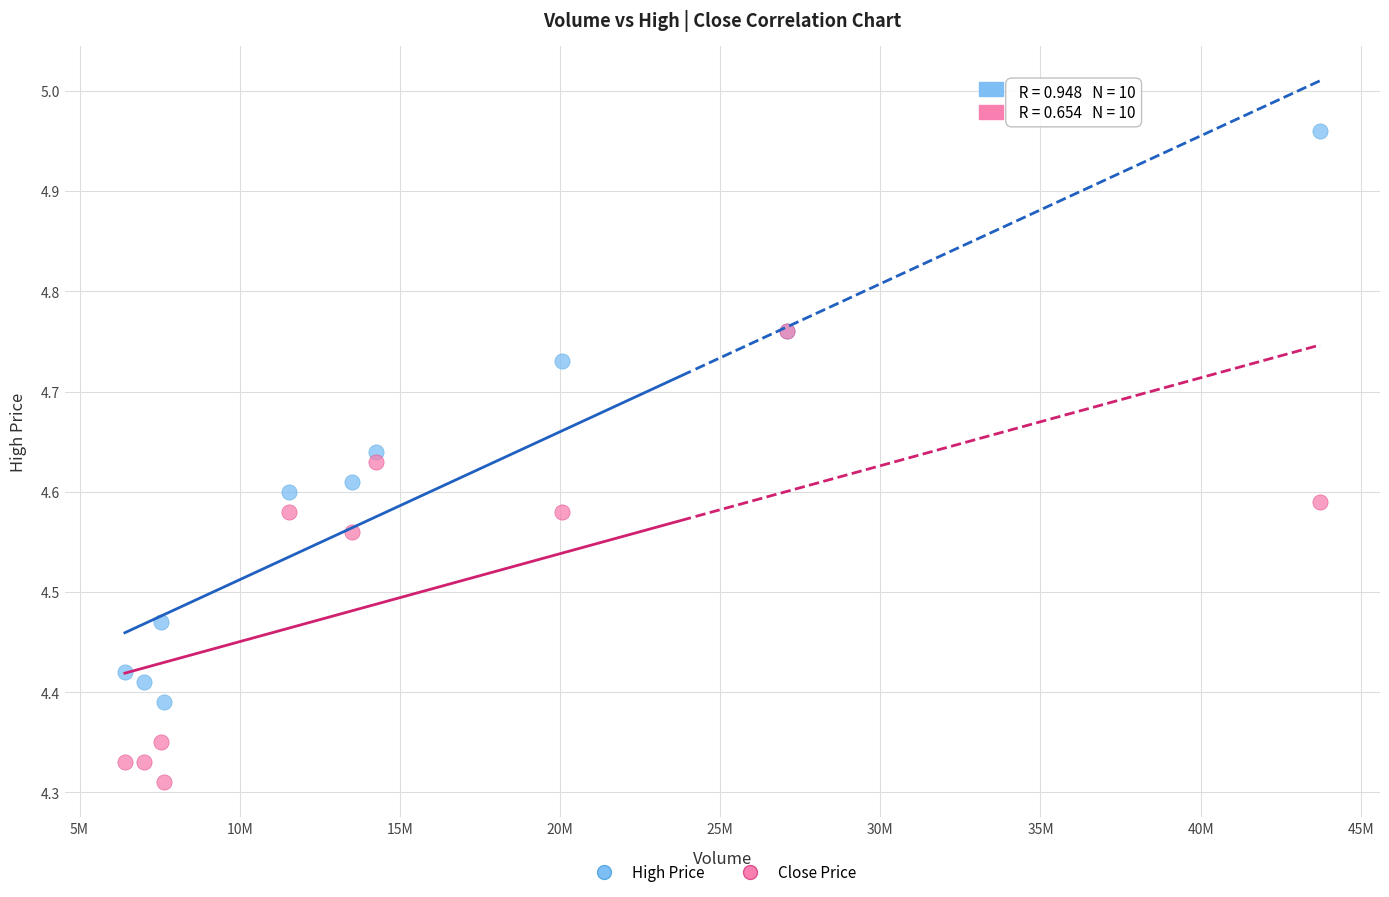

What are all the series names shown in the legend?

High Price, Close Price